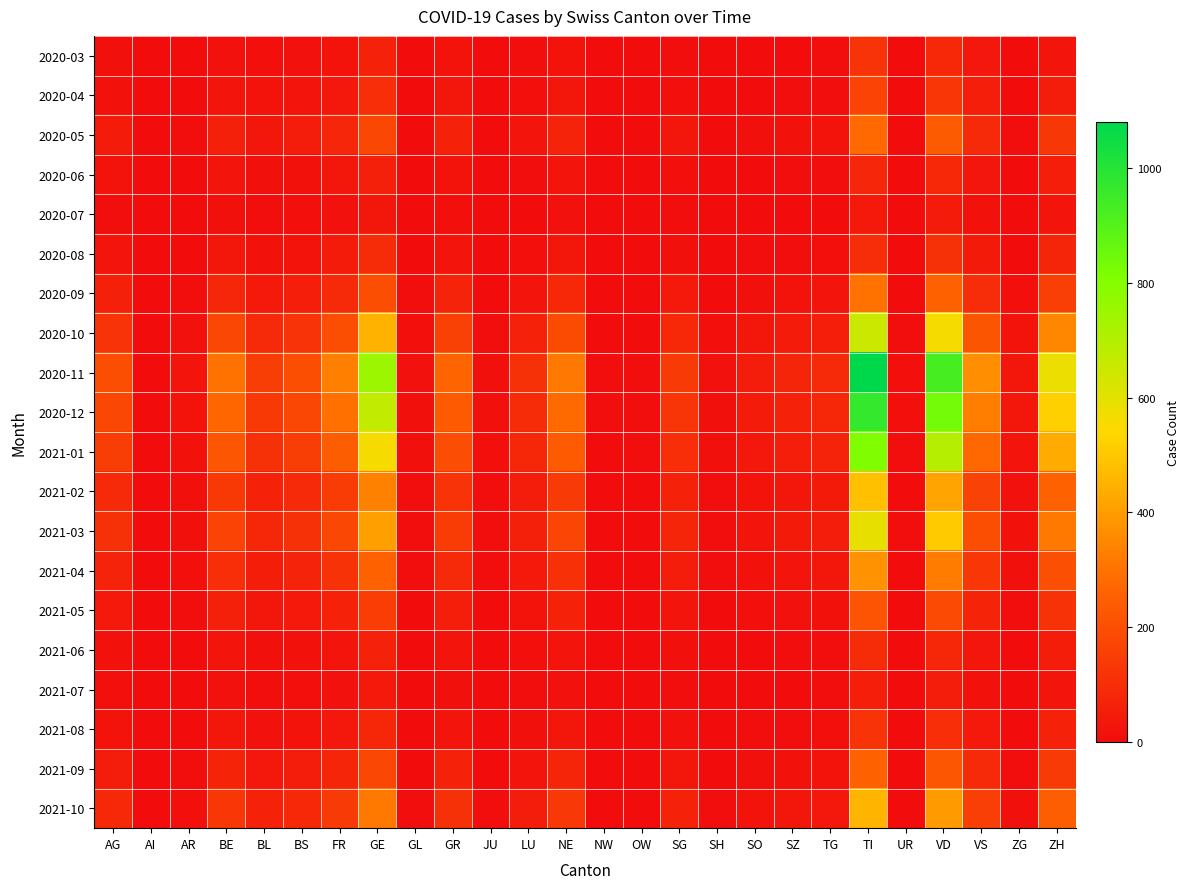

Which label corresponds to the largest value in the chart?

TI